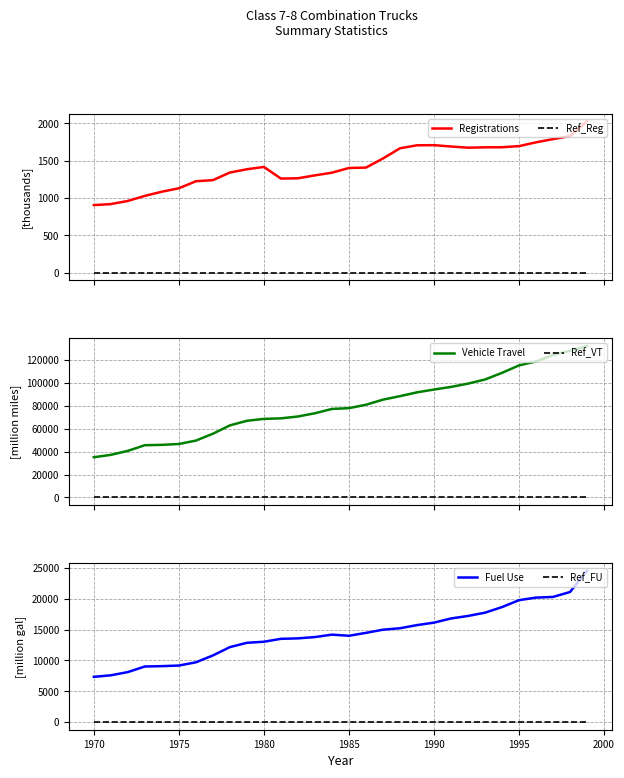

What are all the series names shown in the legend?

Registrations, Ref_Reg, Vehicle Travel, Ref_VT, Fuel Use, Ref_FU